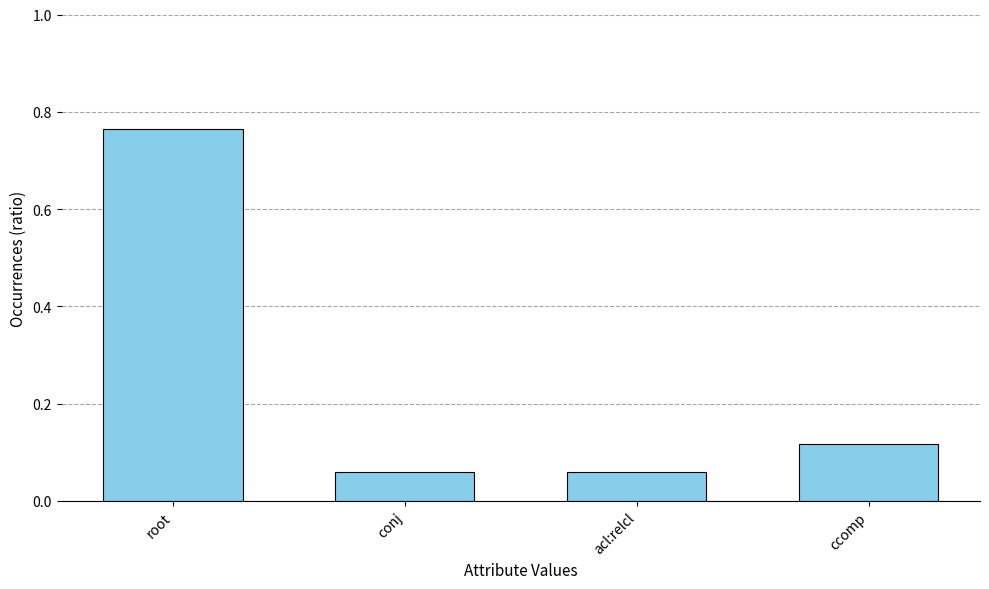

Between conj and root, which is larger?

root